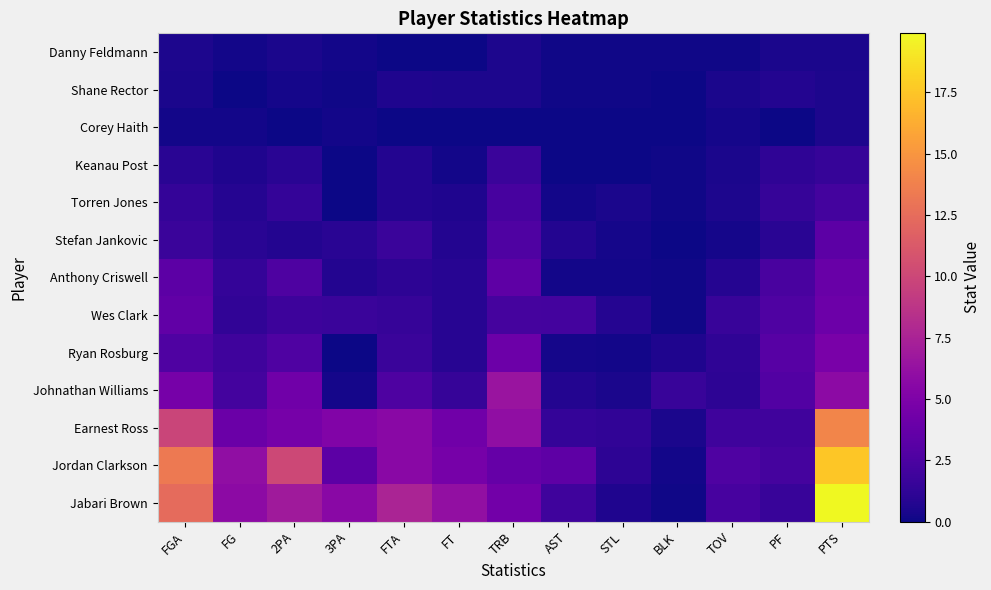

At which category is the sum across all series the highest?

PTS